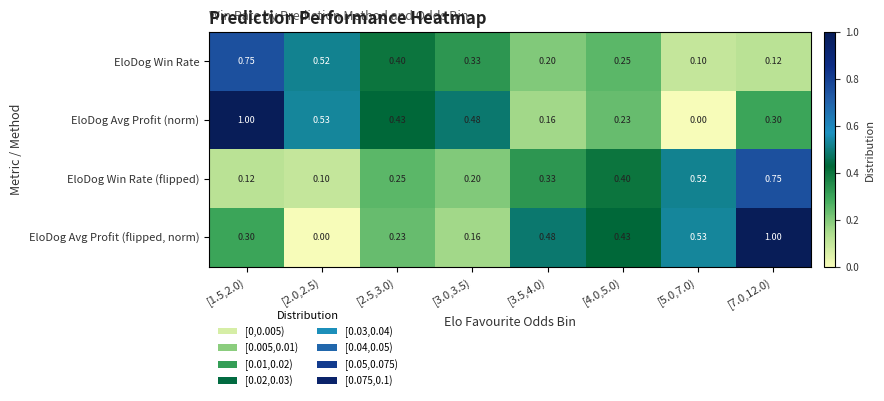

How many distinct data groups are displayed?

4